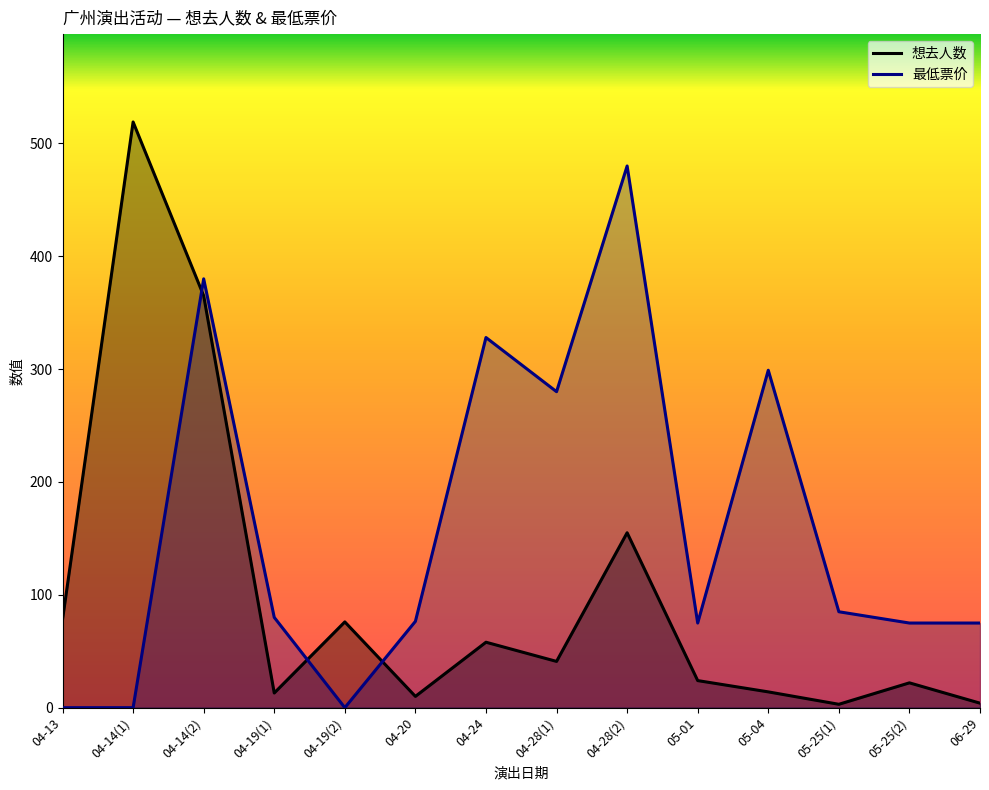

Rank the categories by 想去人数 value from lowest to highest.

05-25(1), 06-29, 04-20, 04-19(1), 05-04, 05-25(2), 05-01, 04-28(1), 04-24, 04-19(2), 04-13, 04-28(2), 04-14(2), 04-14(1)